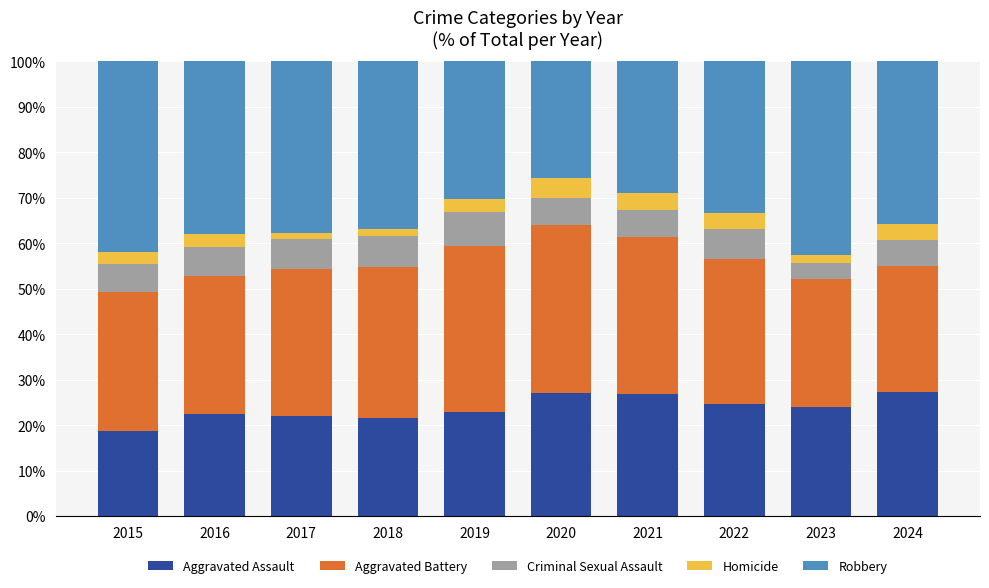

What is the total value across all series at 2024?

100.0